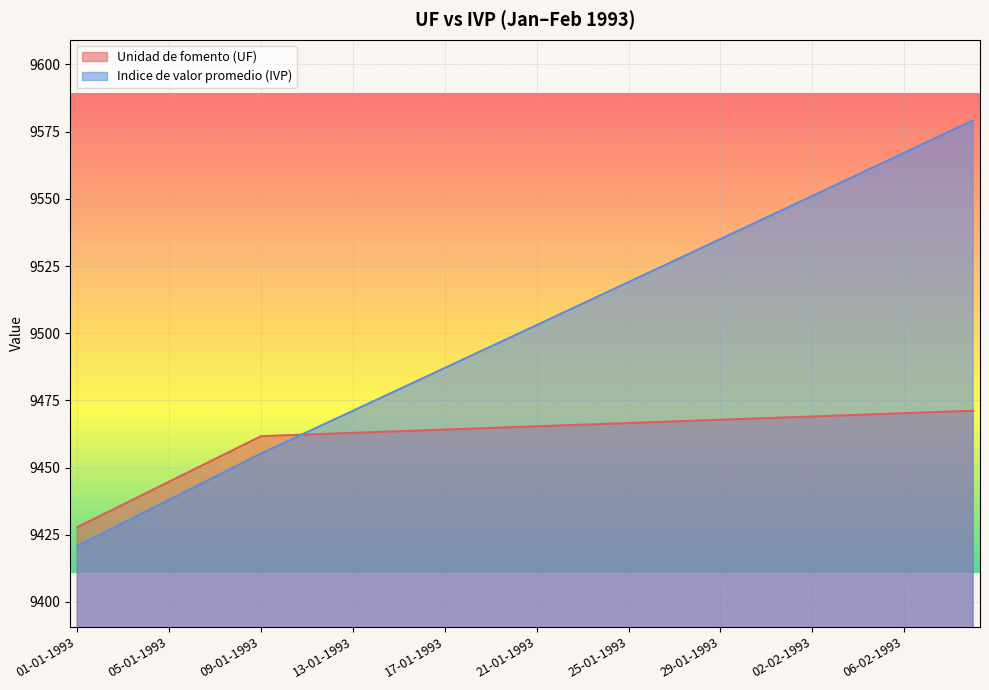

Rank the series by their maximum value, from lowest to highest.

Unidad de fomento (UF), Indice de valor promedio (IVP)